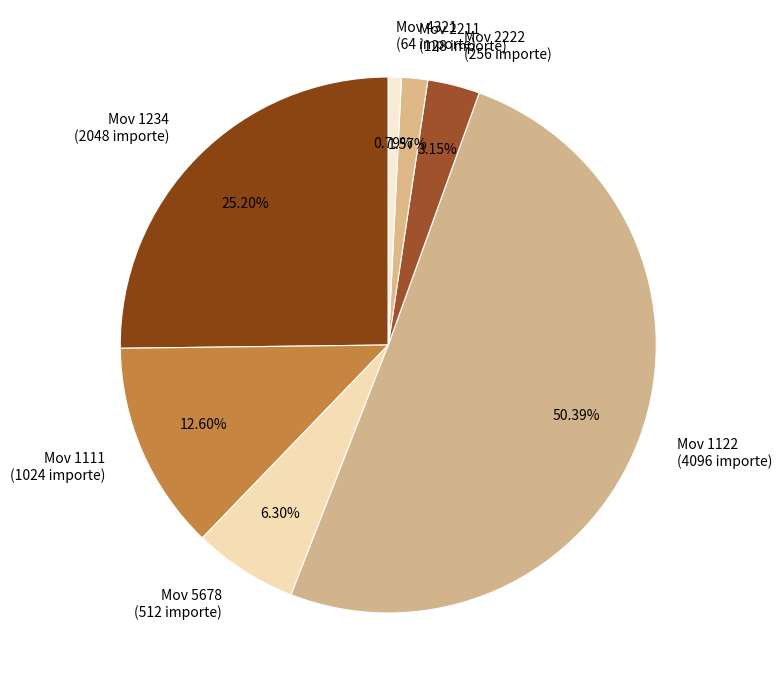

Combined, do Mov 5678 (512 importe) and Mov 2211 (128 importe) account for over 50%?

No